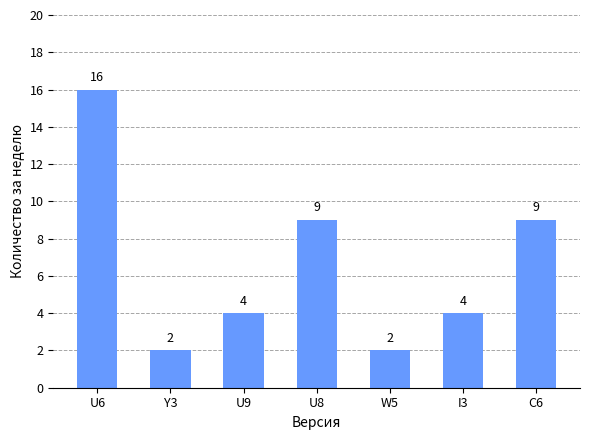

Reading right to left, what are all the values shown in this chart?

C6=9	I3=4	W5=2	U8=9	U9=4	Y3=2	U6=16